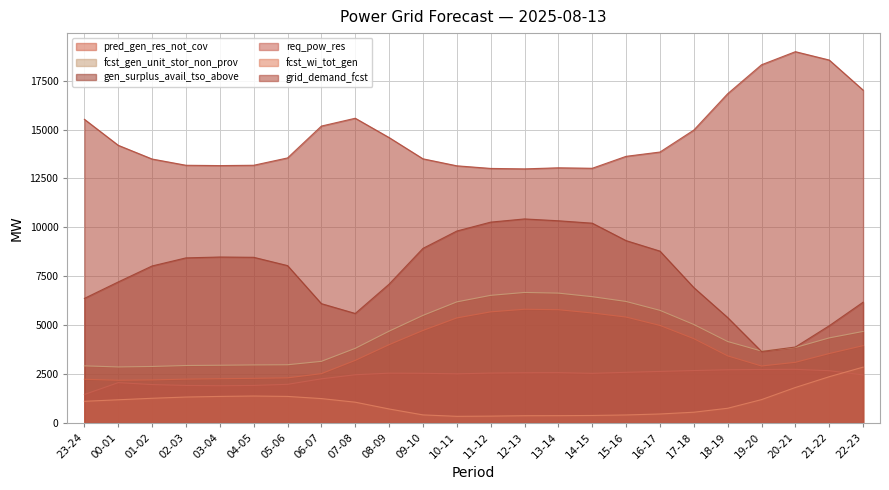

True or false: grid_demand_fcst and pred_gen_res_not_cov intersect in this chart.

False